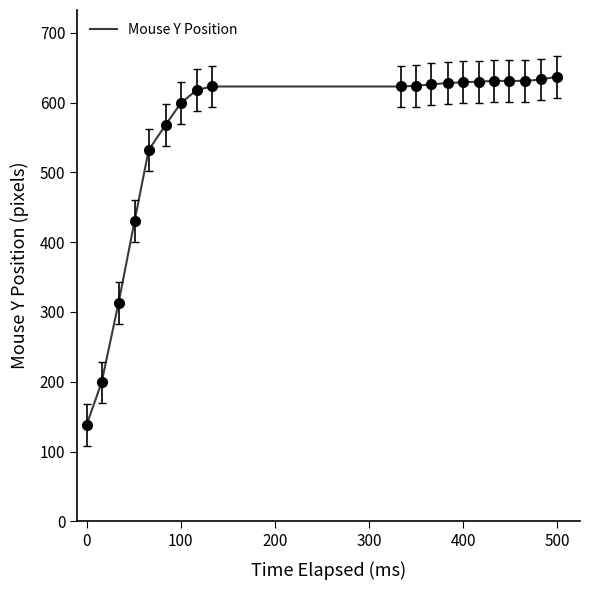

How many values are below 624?

10